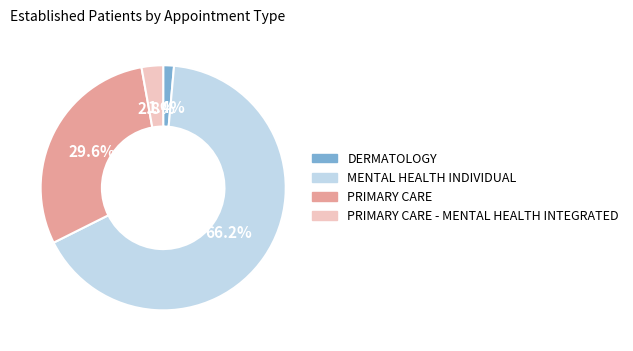

To the nearest percent, what percentage of the pie is PRIMARY CARE?

30%